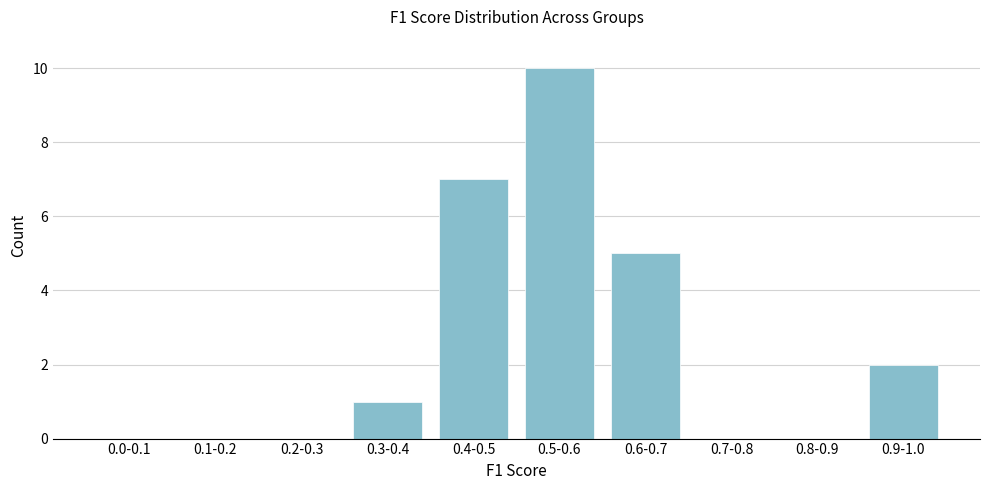

Reading right to left, list all the values displayed in this chart.

0.9-1.0=2	0.8-0.9=0	0.7-0.8=0	0.6-0.7=5	0.5-0.6=10	0.4-0.5=7	0.3-0.4=1	0.2-0.3=0	0.1-0.2=0	0.0-0.1=0